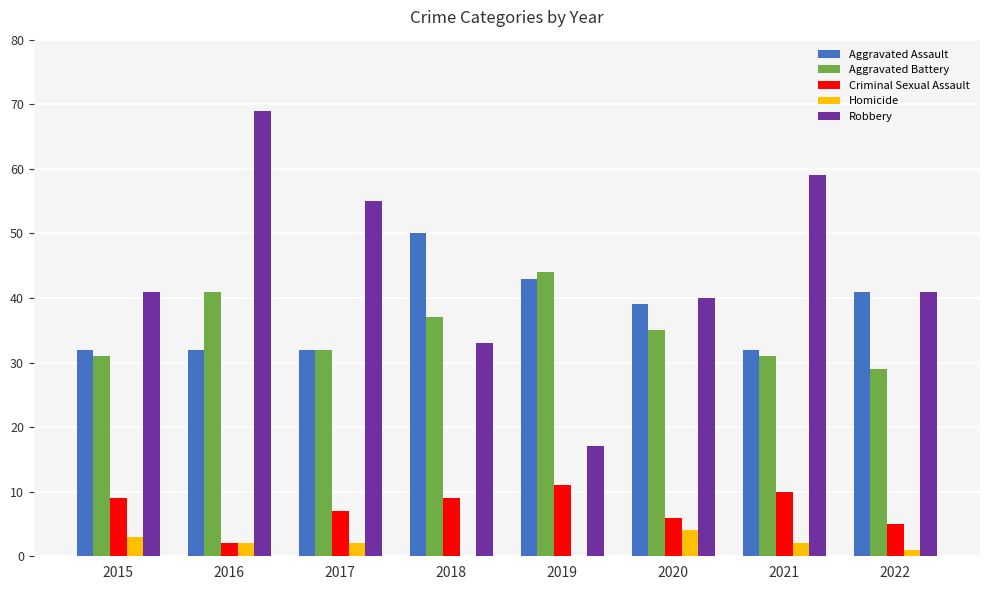

Reading right to left, what are all the values shown in this chart?

Aggravated Assault: 41	32	39	43	50	32	32	32
Aggravated Battery: 29	31	35	44	37	32	41	31
Criminal Sexual Assault: 5	10	6	11	9	7	2	9
Homicide: 1	2	4	0	0	2	2	3
Robbery: 41	59	40	17	33	55	69	41